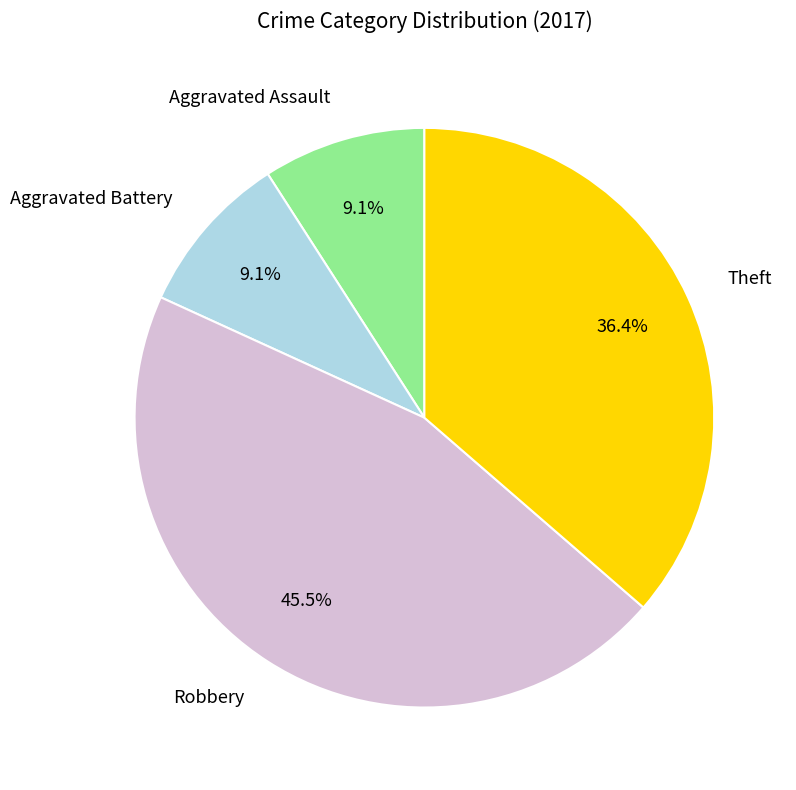

Combined, do Aggravated Battery and Robbery account for over 50%?

Yes